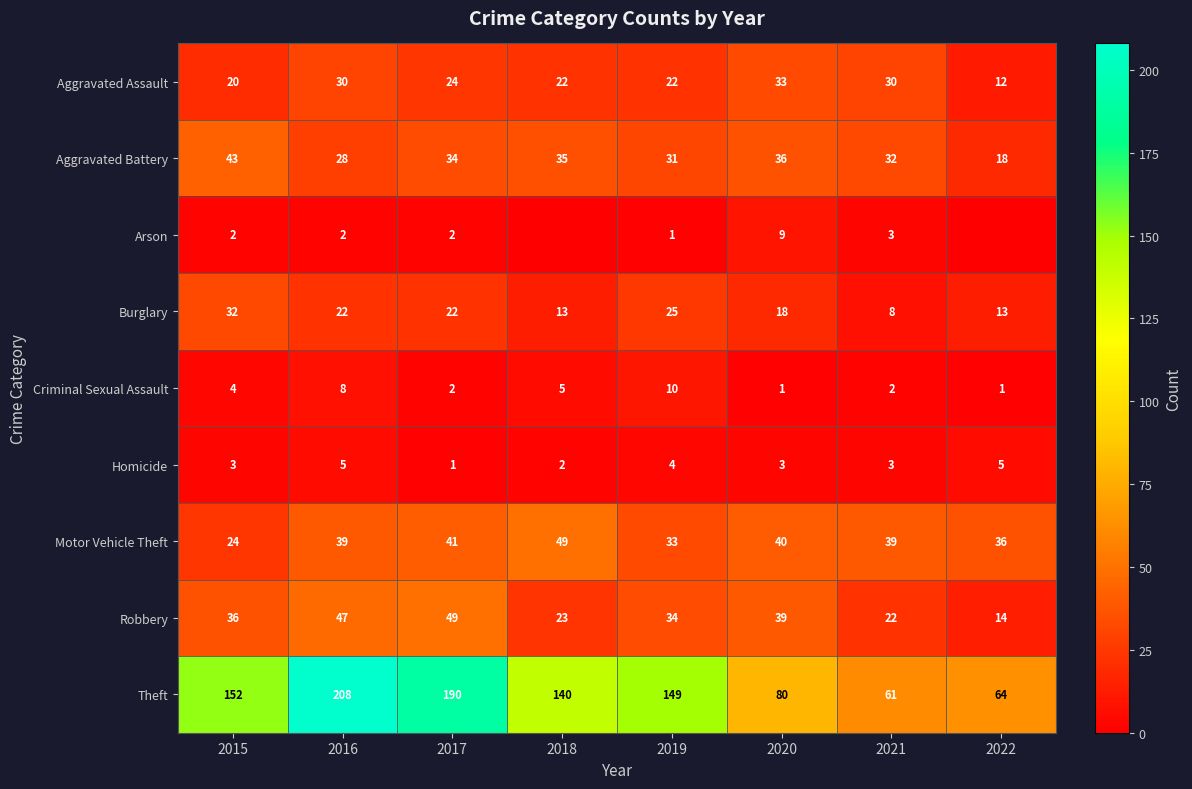

Between 2020 and 2021, which series saw the biggest shift?

Theft